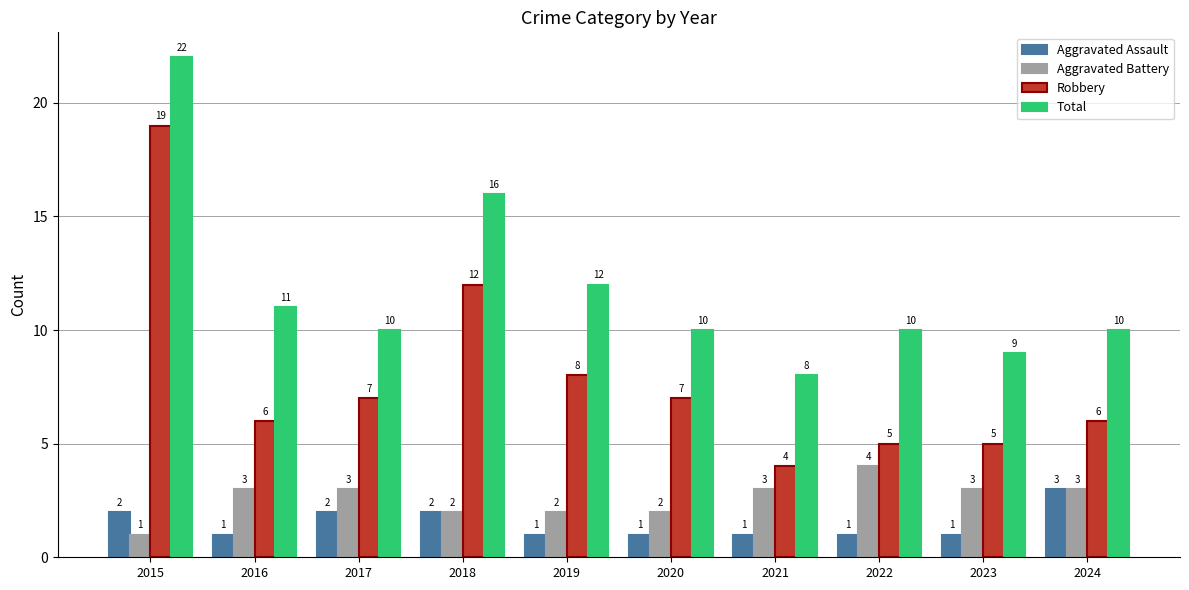

At which category is the sum across all series the highest?

2015